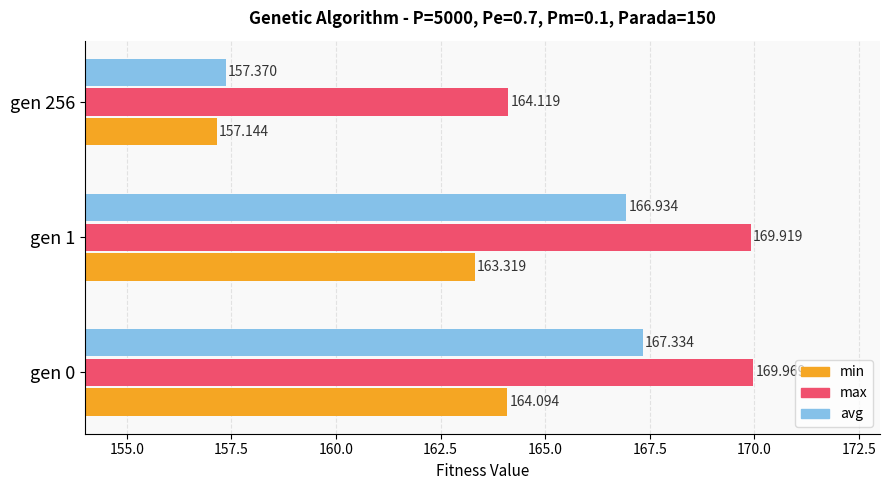

Which series has the largest total across all categories?

max